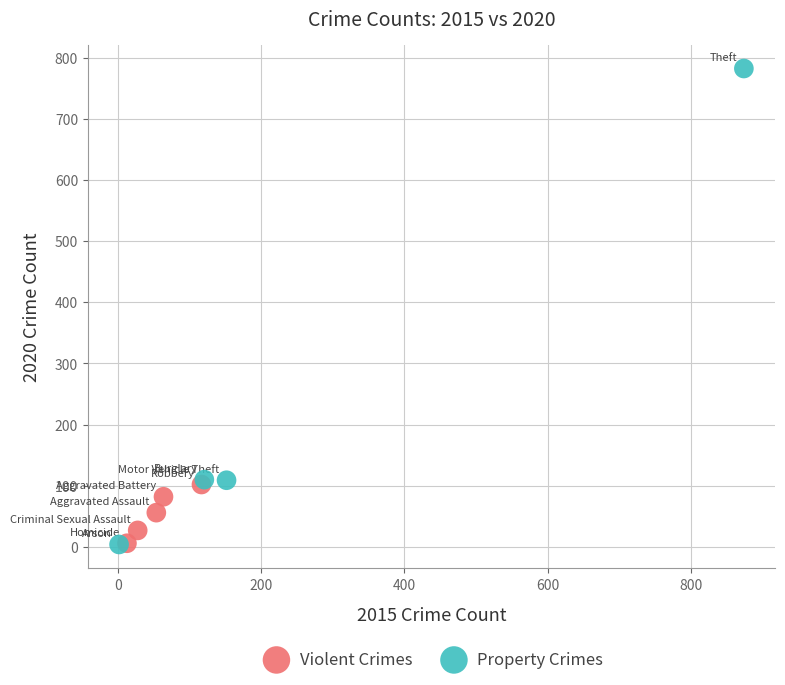

Which series reaches the maximum Y coordinate?

Property Crimes